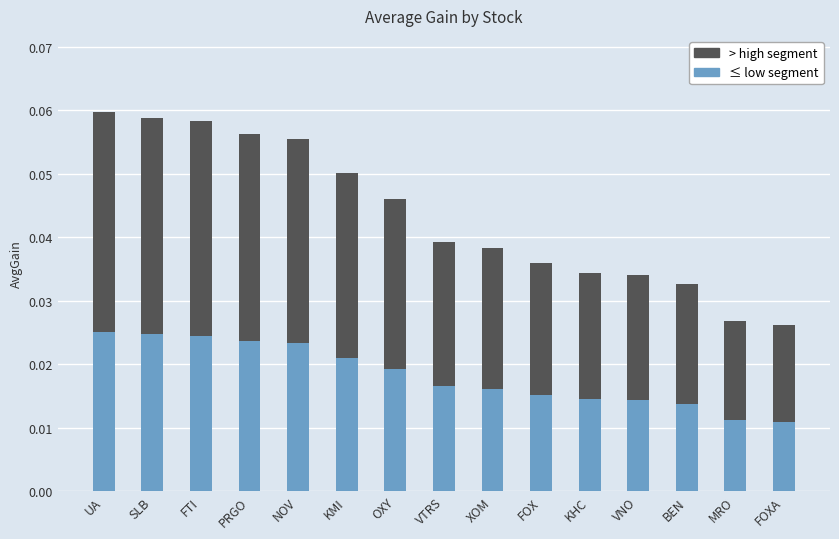

Count the ≤ low segment values in the range 0 to 1.

15